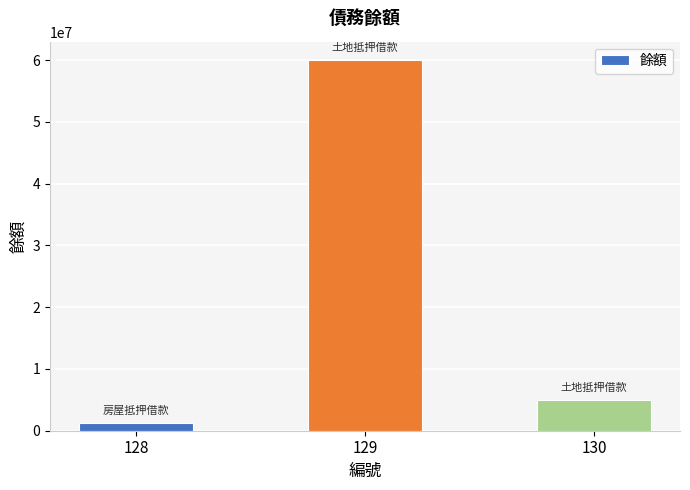

True or false: the data shows 5000000 at 130.

True